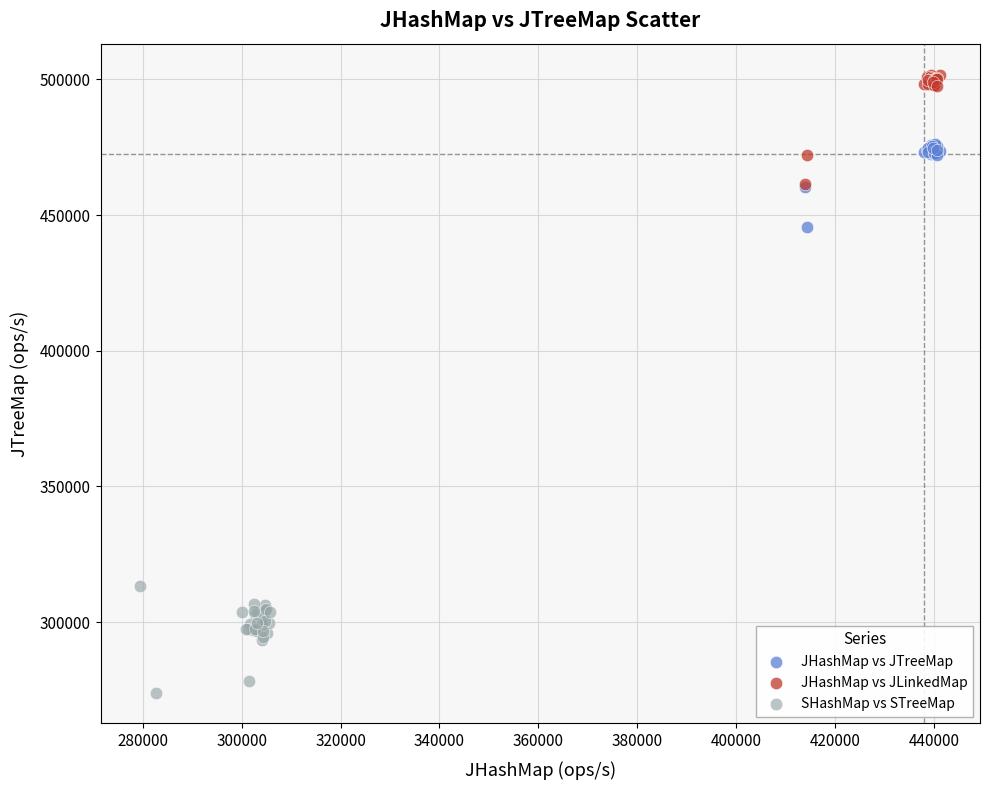

Which series contains the highest Y value?

JHashMap vs JLinkedMap